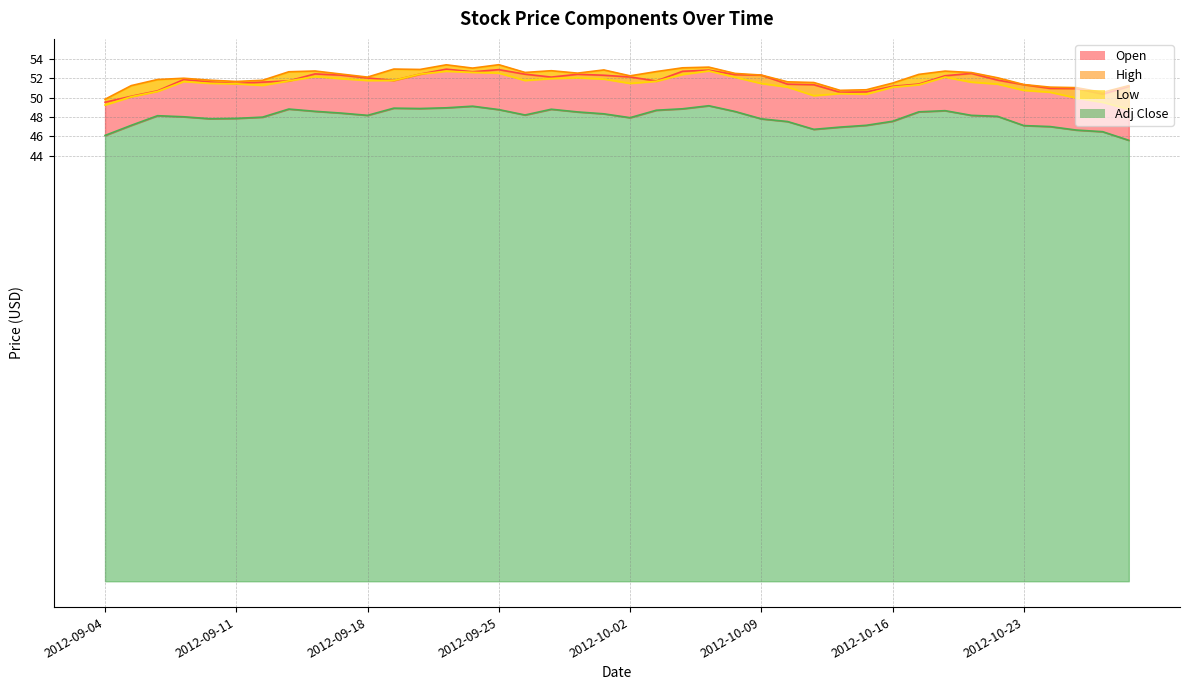

What is the label of the 37th point from the right?

2012-09-07